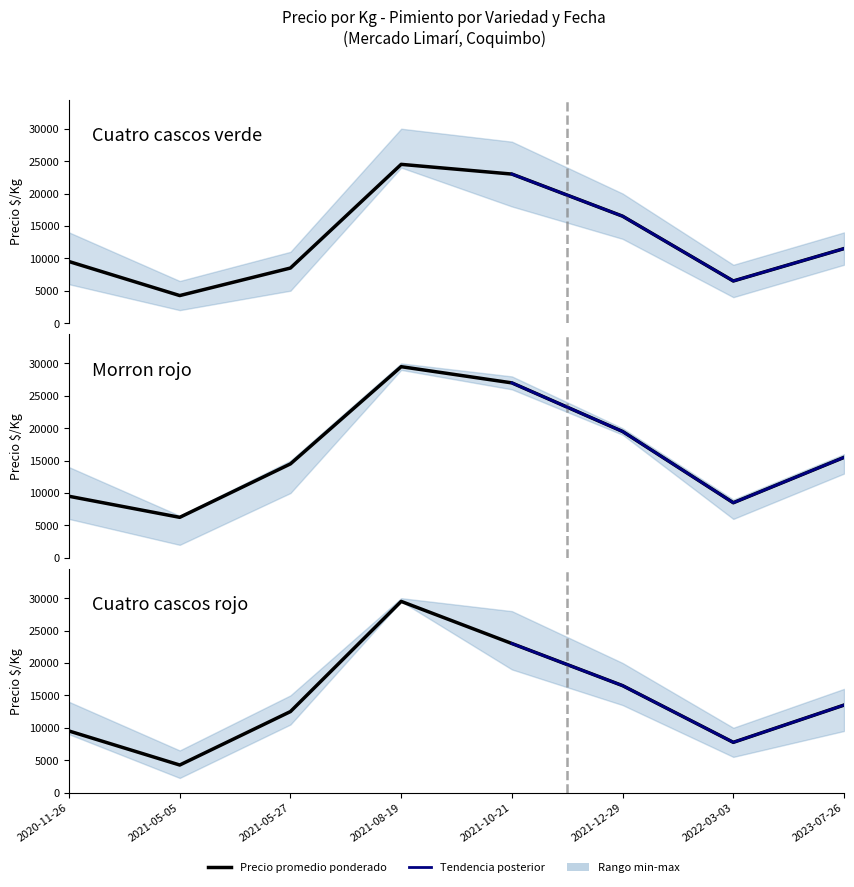

At which label does Precio maximo reach its peak?

2021-08-19